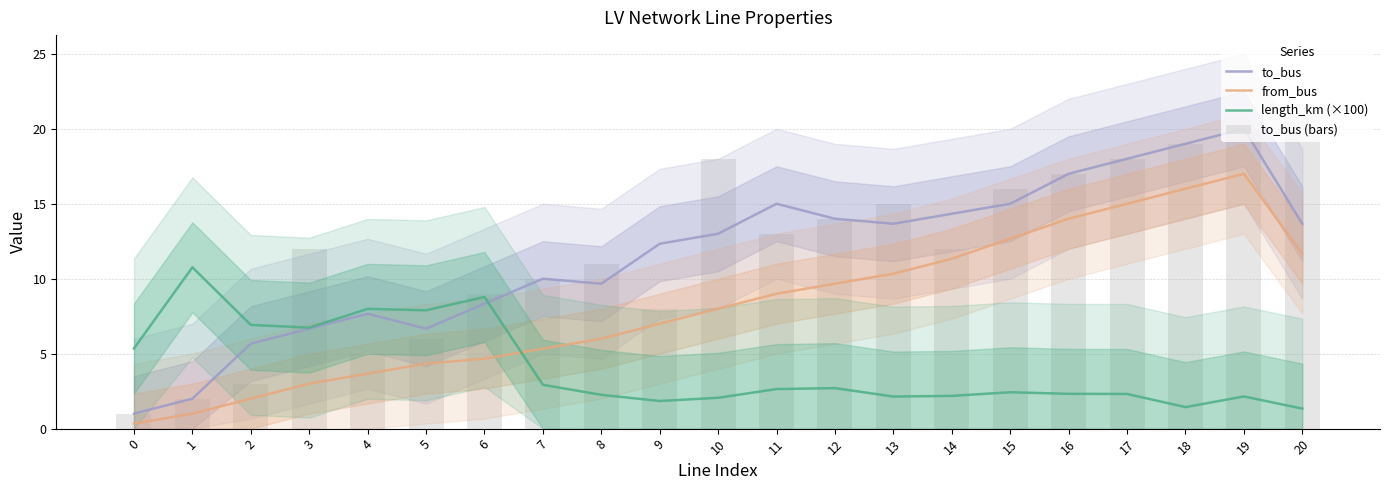

What is the difference between the second highest and minimum values in the to_bus series?

18.0